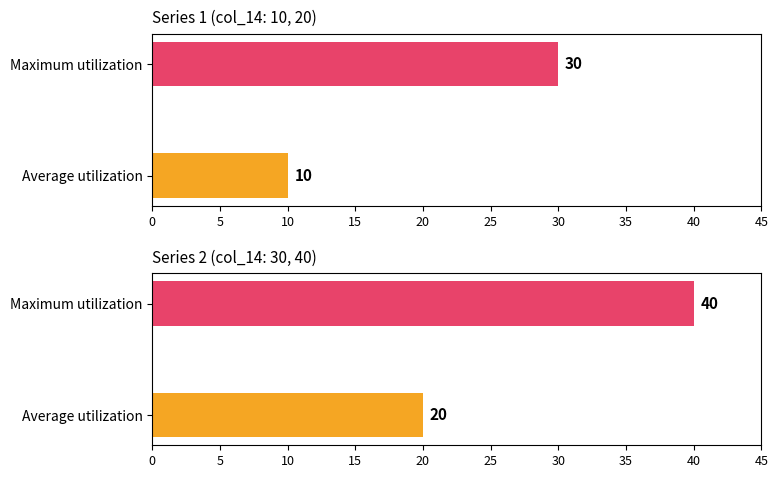

Reading left to right, extract all data points from this chart.

10	20	30	40